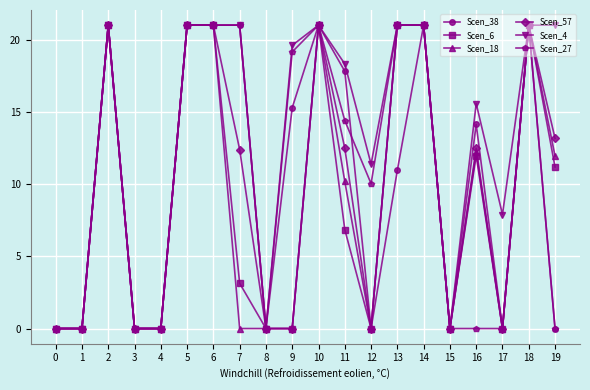

What value does the Scen_6 series have at 7?

3.1